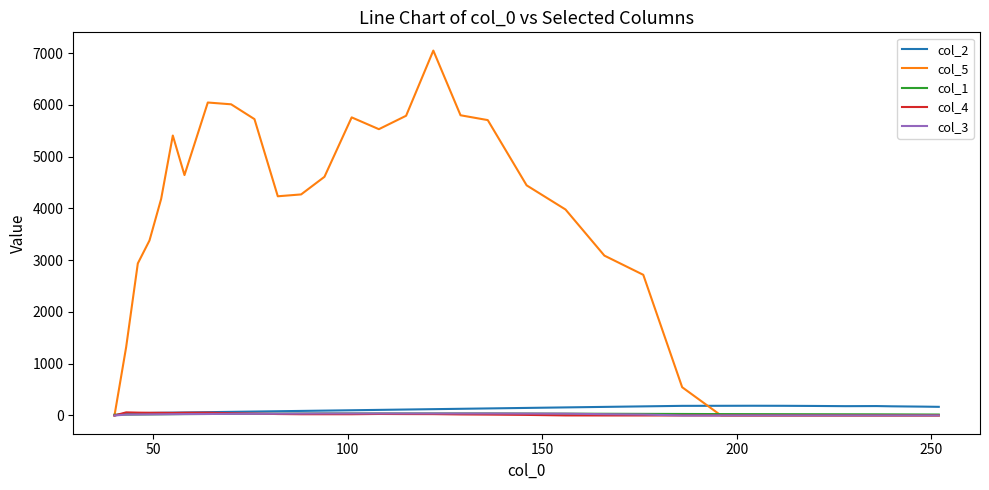

What is the average value of the col_1 series?

28.7